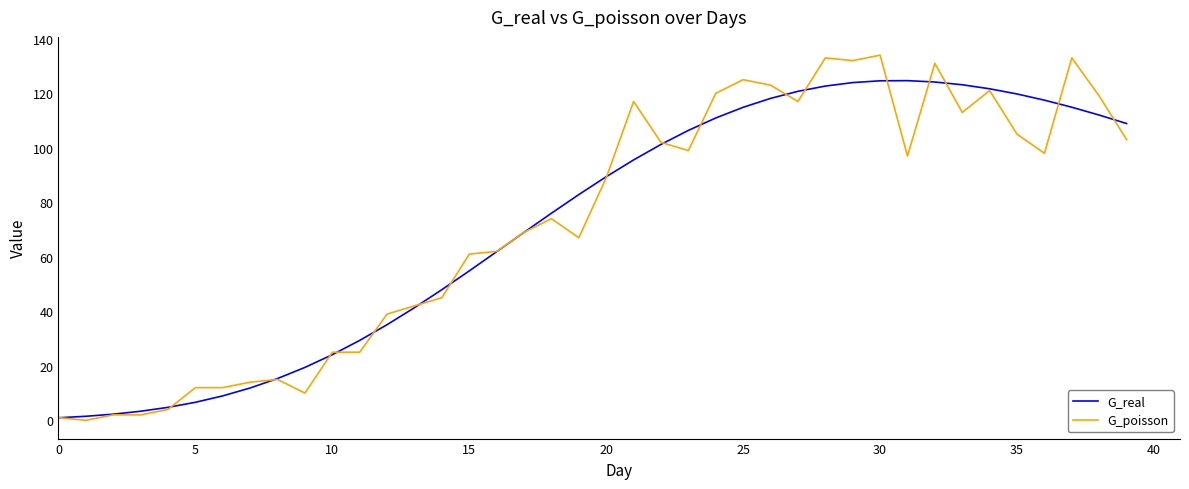

What are all the series names shown in the legend?

G_real, G_poisson